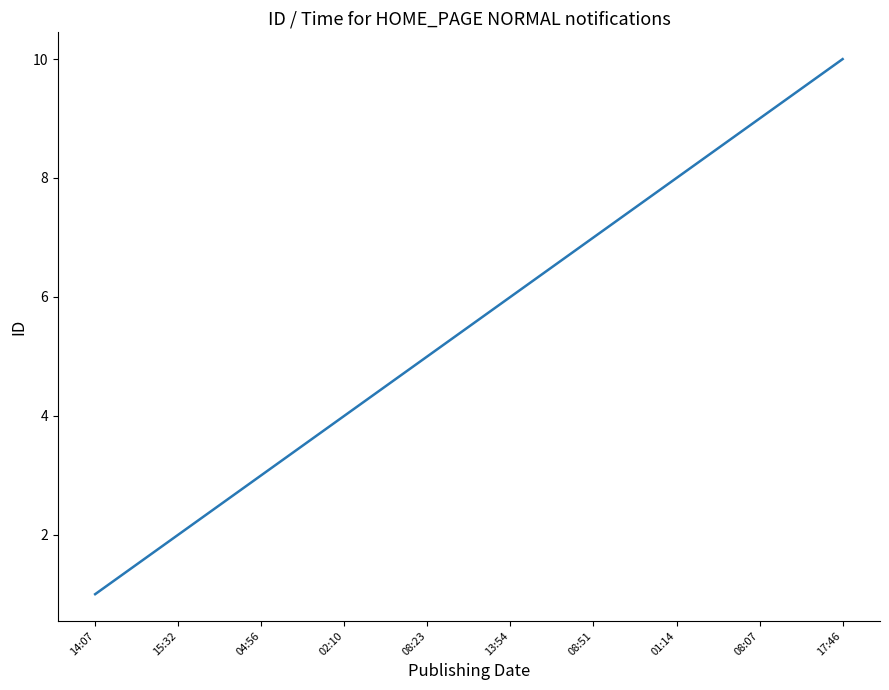

Rank the categories by value from lowest to highest.

14:07, 15:32, 04:56, 02:10, 08:23, 13:54, 08:51, 01:14, 08:07, 17:46